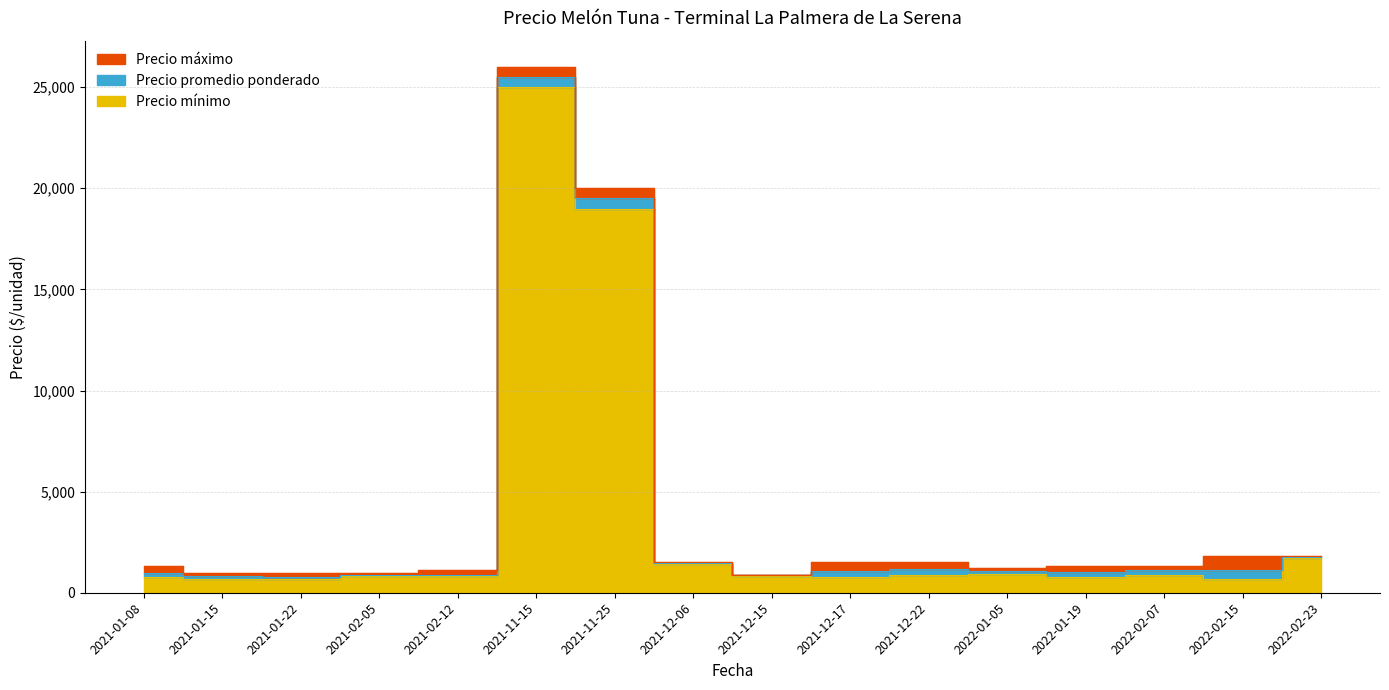

What is the label of the 16th point from the left?

2022-02-23